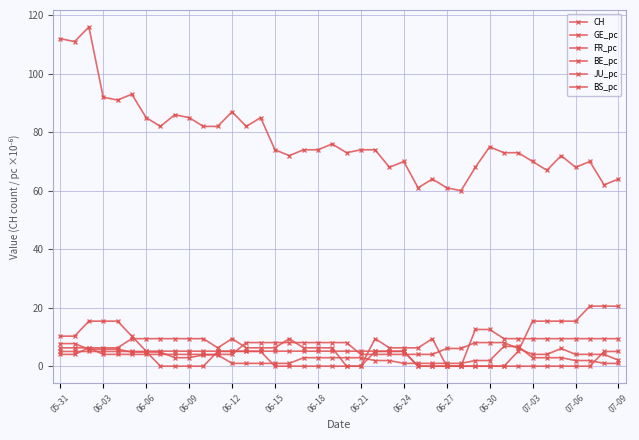

What is the maximum value shown in the chart?

116.0